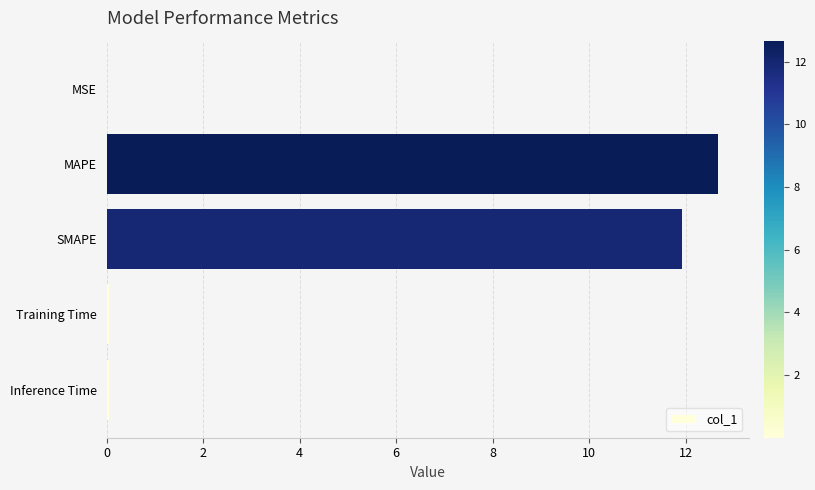

Is it true that the value at MAPE is 22.4?

False